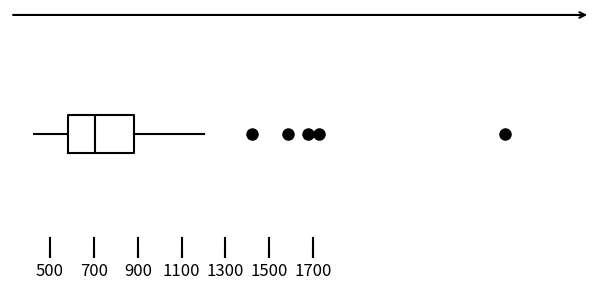

Where does the median line of the box sit on the x-axis? The values are not printed on the chart, so give them approximately, as read against the axis.

700